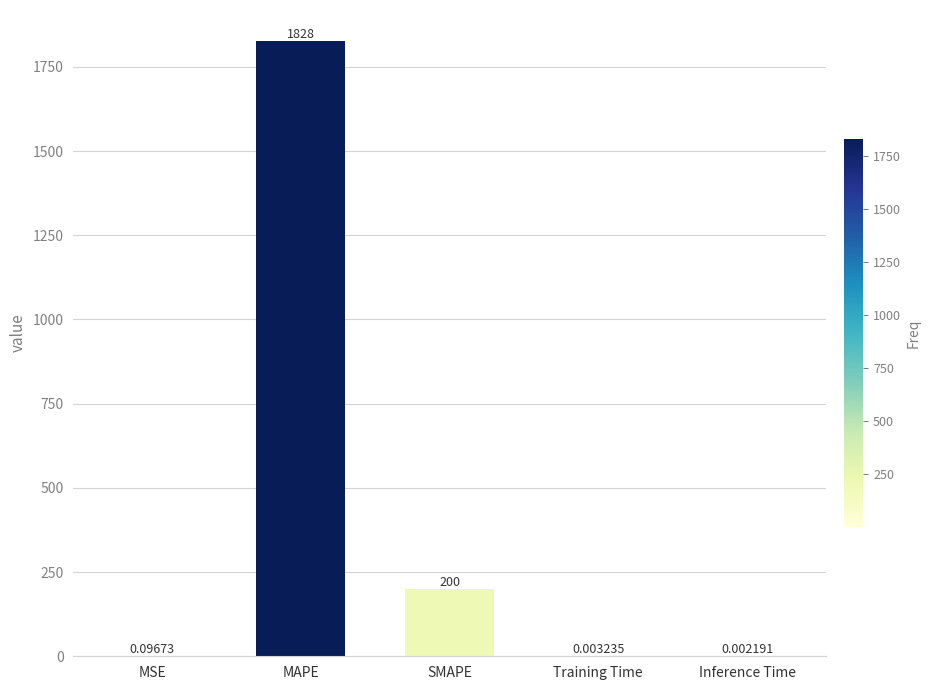

How many data points does each series have?

5